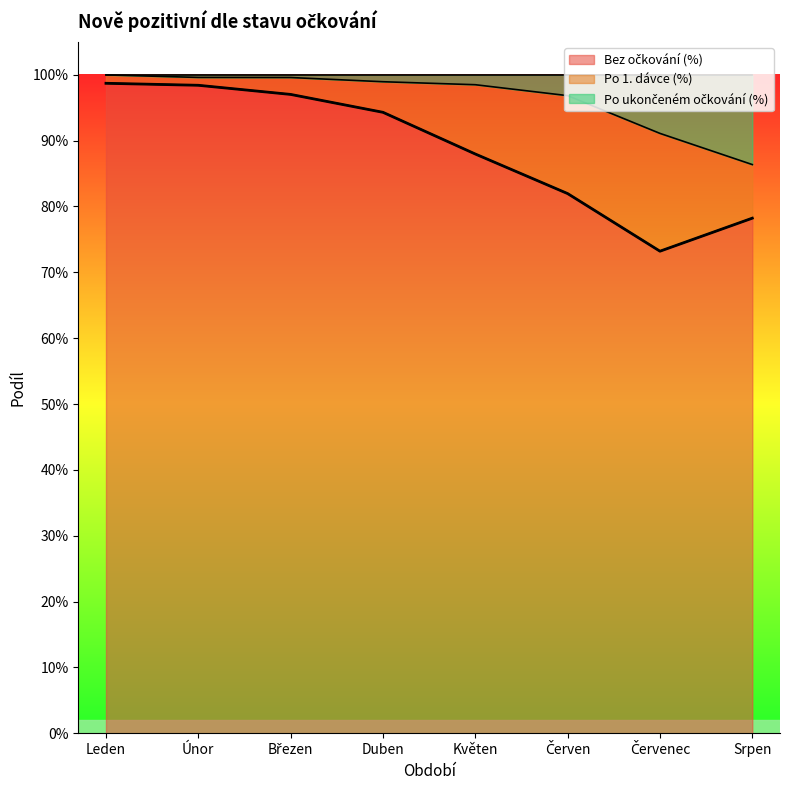

At how many categories does at least one series exceed 0?

8